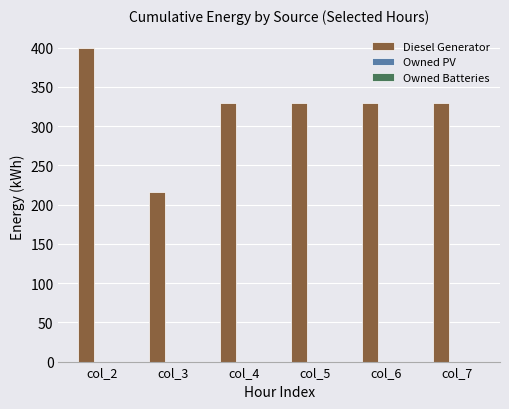

What is the approximate value at col_4?

329